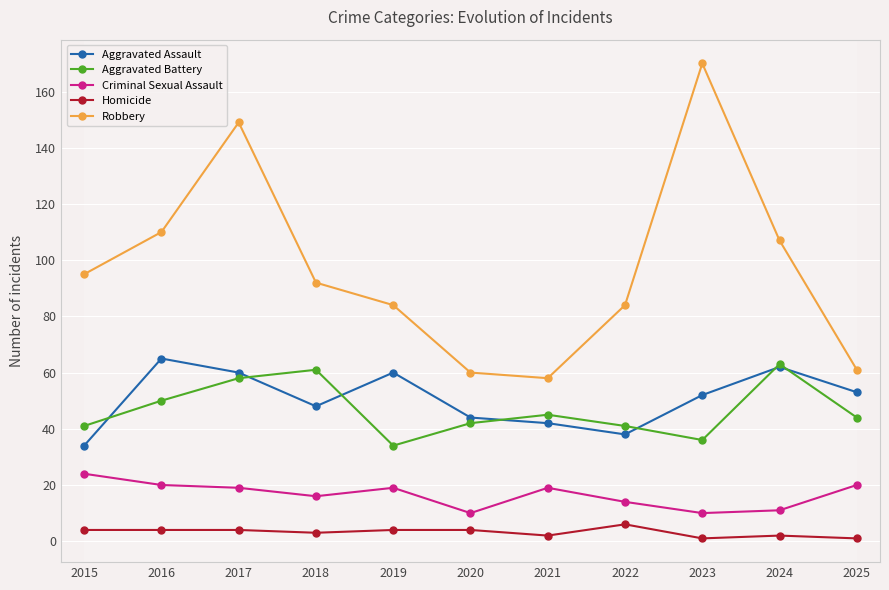

True or false: Aggravated Battery has a value of 13 at 2019.

False